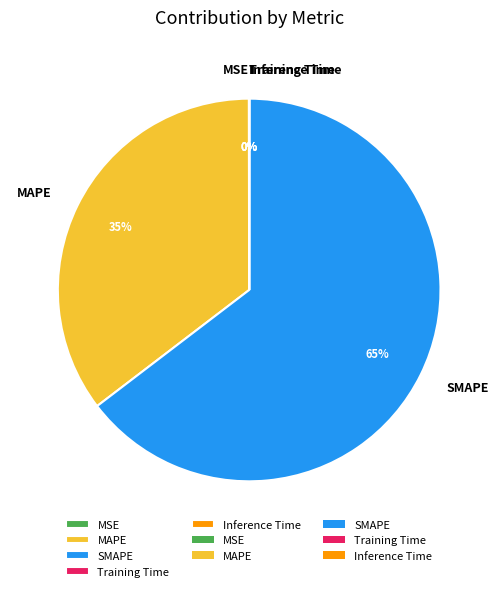

What is the largest slice in the pie chart?

SMAPE